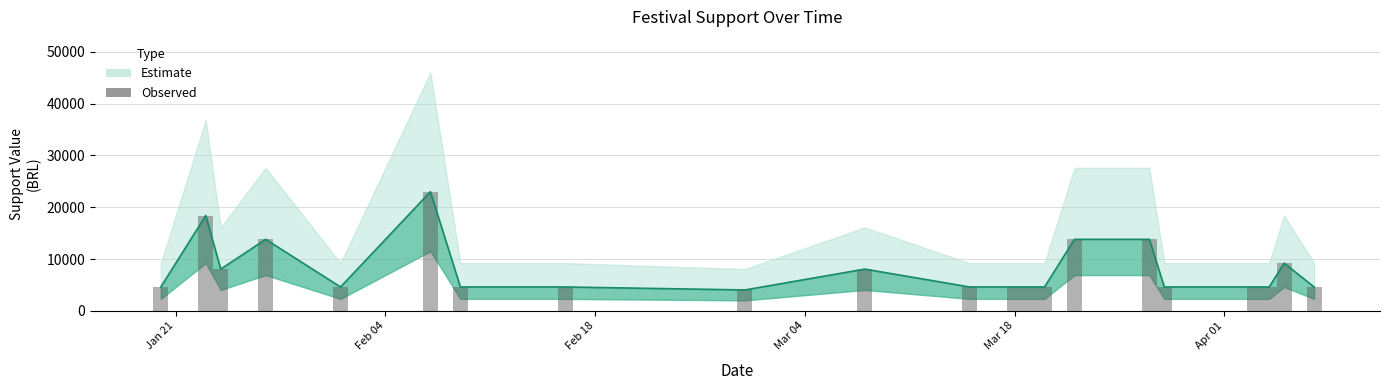

Is it true that the value at Mar 18 is 4600?

True